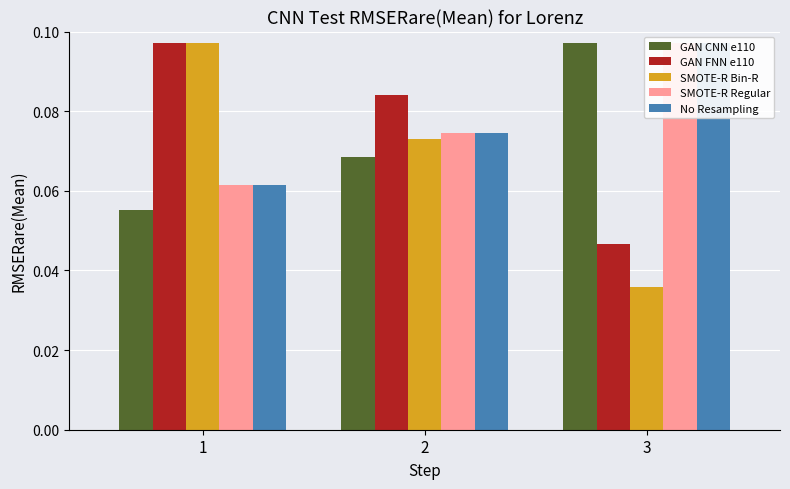

What are all the series names shown in the legend?

GAN CNN e110, GAN FNN e110, SMOTE-R Bin-R, SMOTE-R Regular, No Resampling